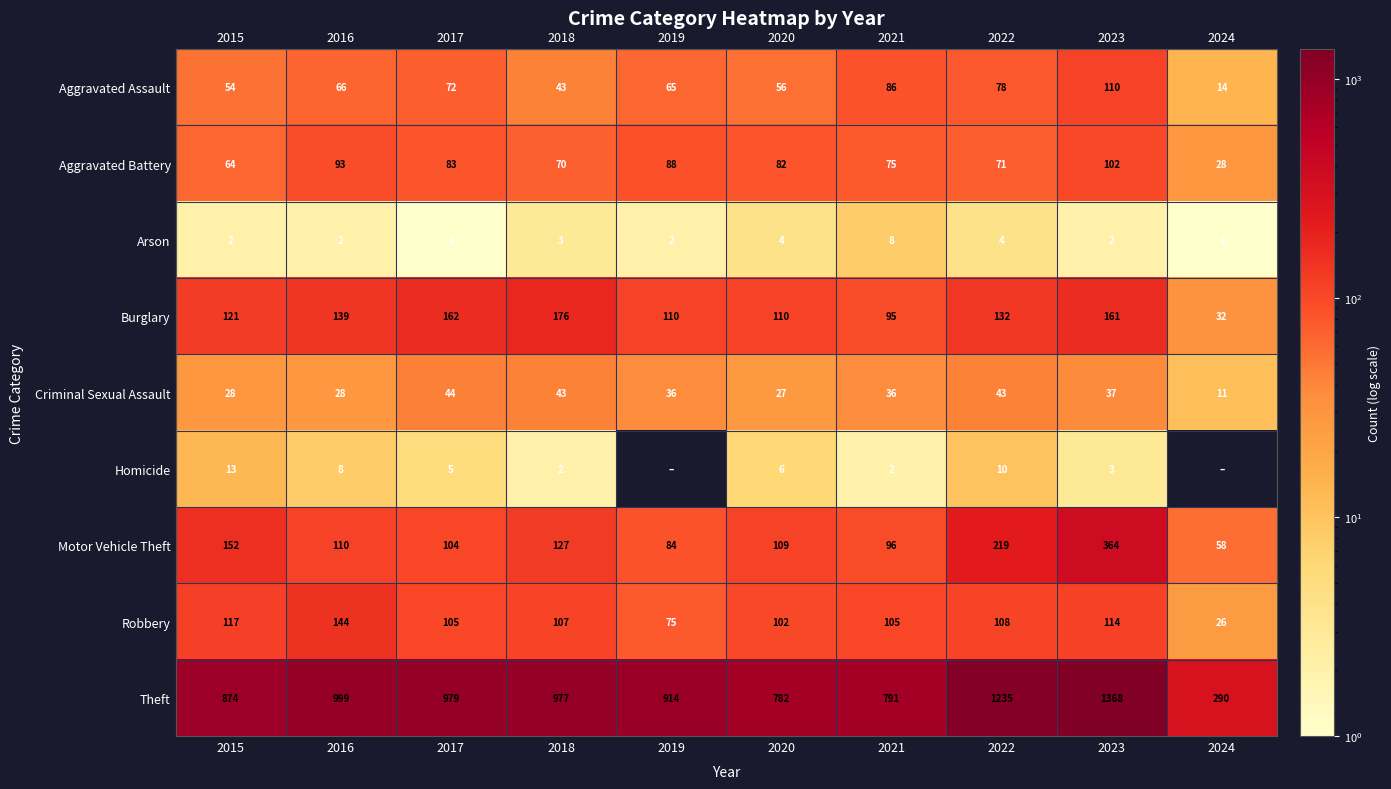

Is the value of Criminal Sexual Assault at 2017 greater than the value of Burglary at 2016?

No